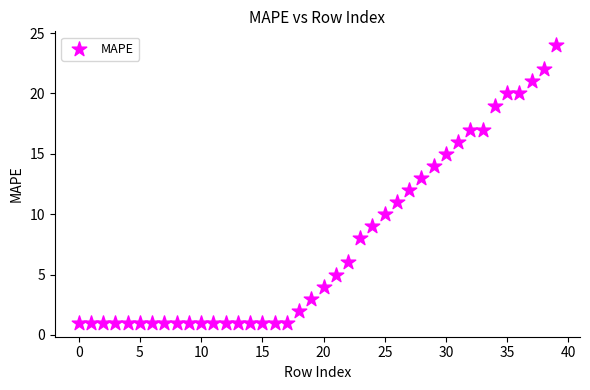

What is the range of Y values (max minus min)?

23